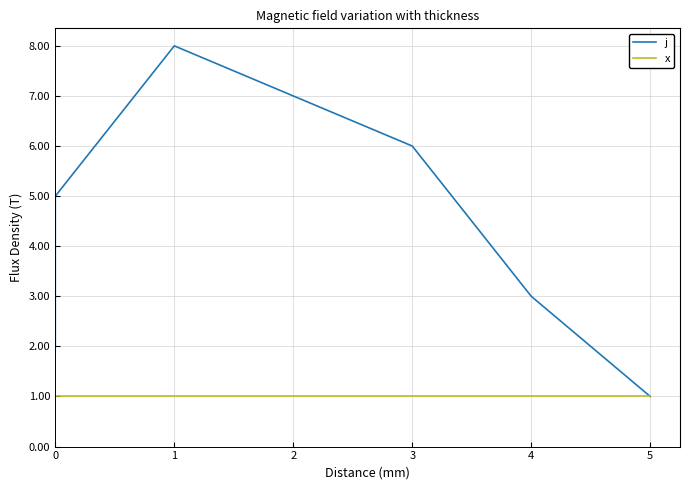

Between 0 and 3, which series saw the biggest shift?

j